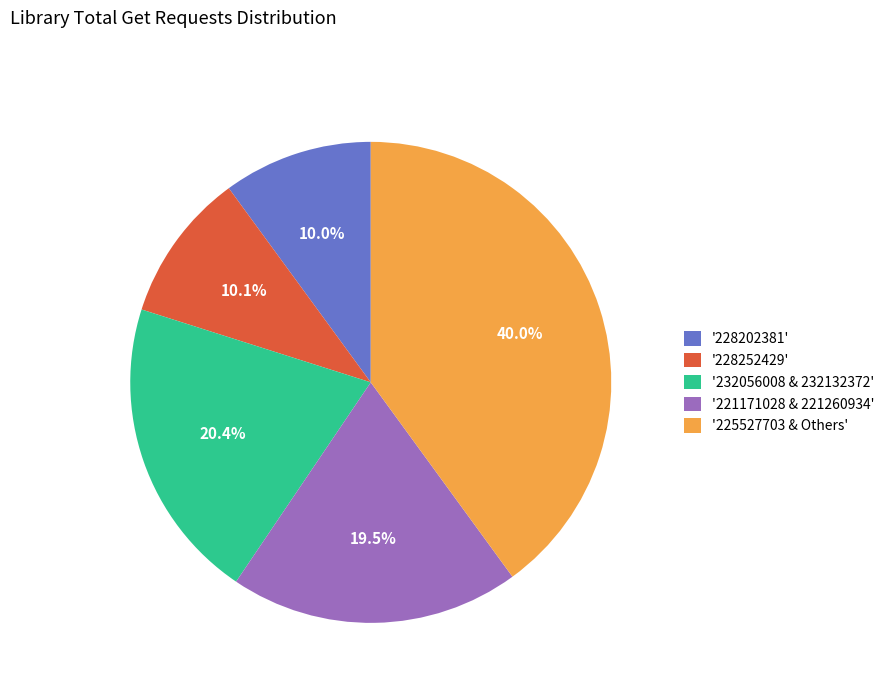

What is the total percentage of '225527703 & Others' and '221171028 & 221260934'?

59.5%